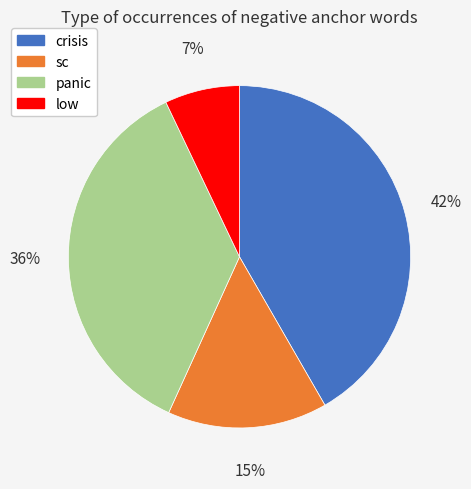

Between low and crisis, which is larger?

crisis